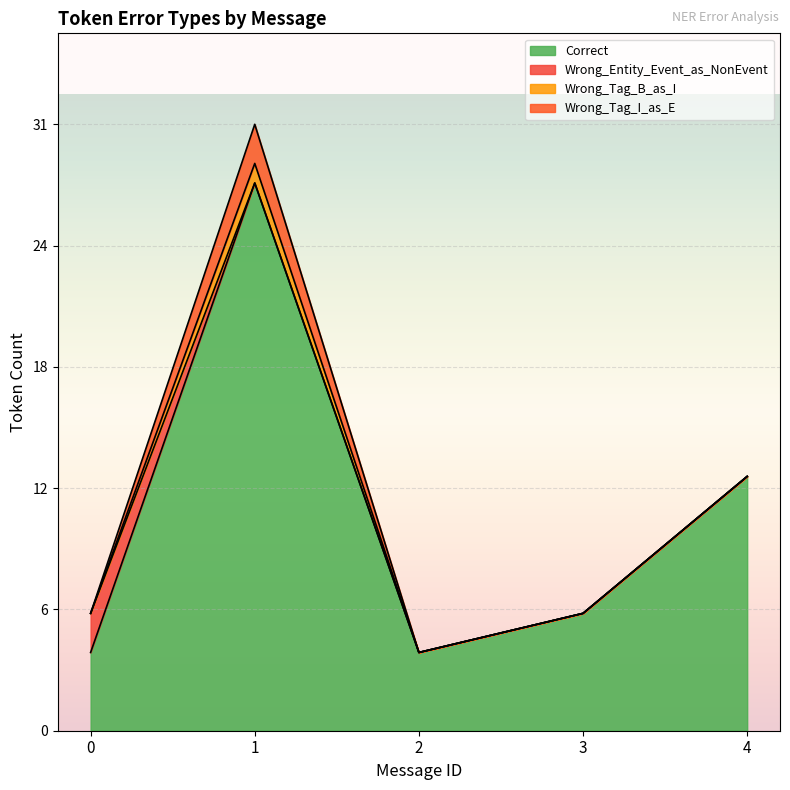

Which series changed the most between 0 and 4?

Correct